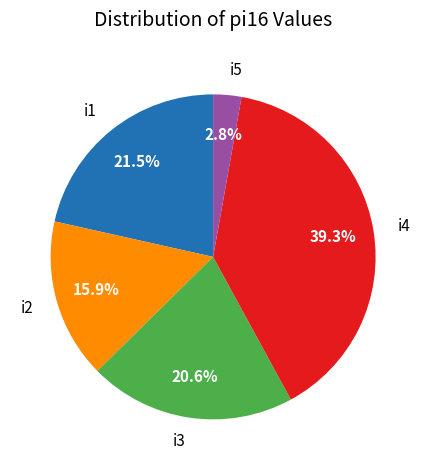

Between i2 and i5, which is larger?

i2